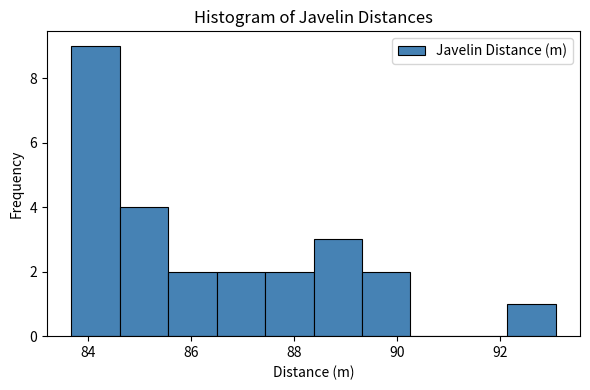

Reading left to right, list every bar in this chart as the range it spans on the x-axis followed by its height. Neither the bar edges nor the heights are printed on the chart, so give them approximately, as read against the axes.

83.6 to 84.6: 9
84.6 to 85.6: 4
85.6 to 86.6: 2
86.6 to 87.4: 2
87.4 to 88.4: 2
88.4 to 89.4: 3
89.4 to 90.2: 2
90.2 to 91.2: 0
91.2 to 92.2: 0
92.2 to 93.0: 1